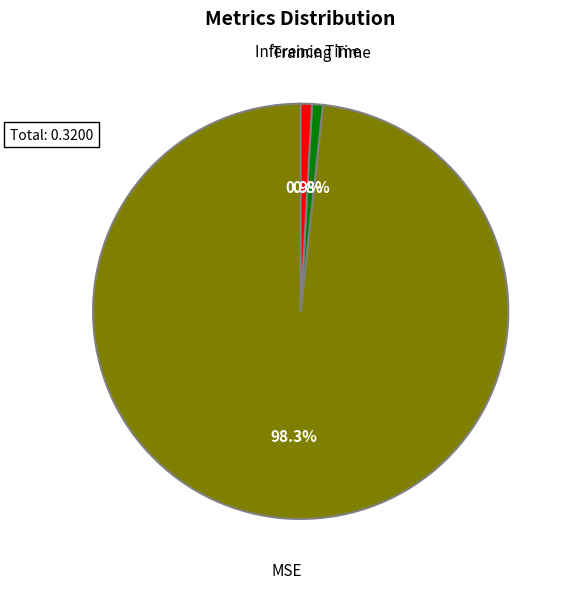

Is there a majority slice in this chart?

Yes